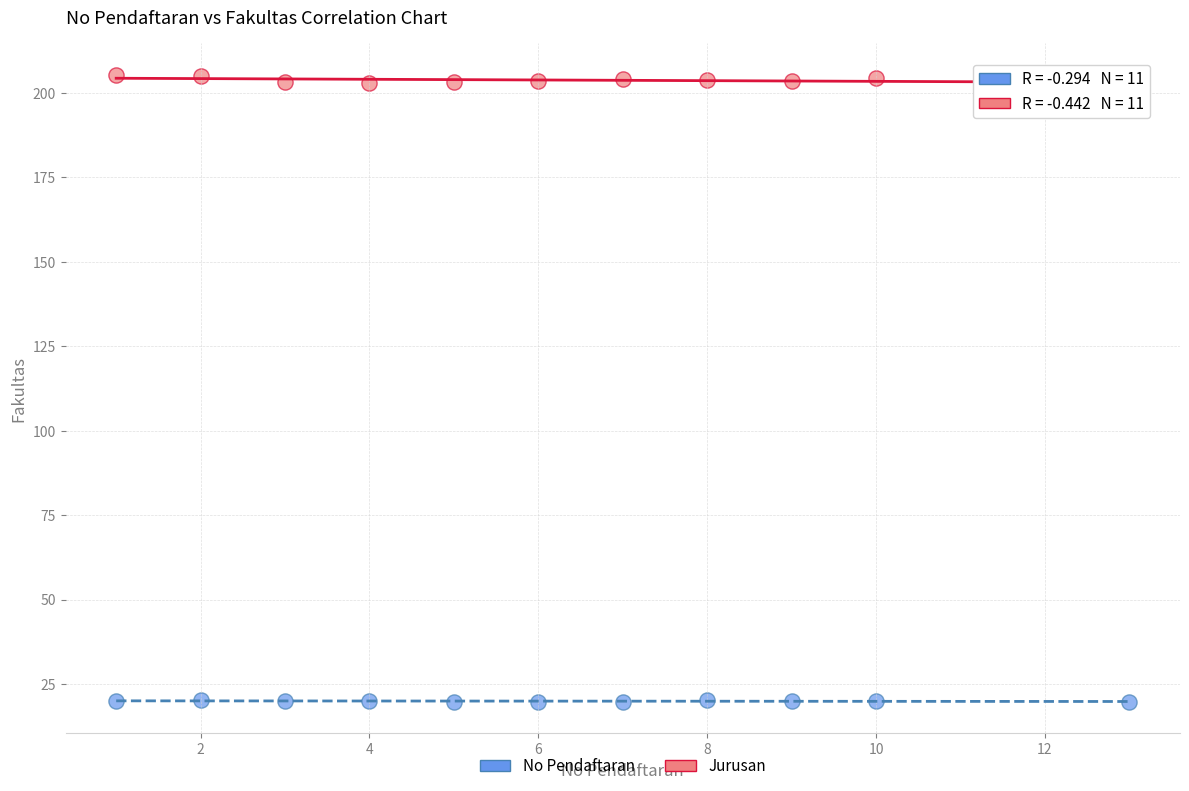

What are all the series names shown in the legend?

No Pendaftaran, Jurusan